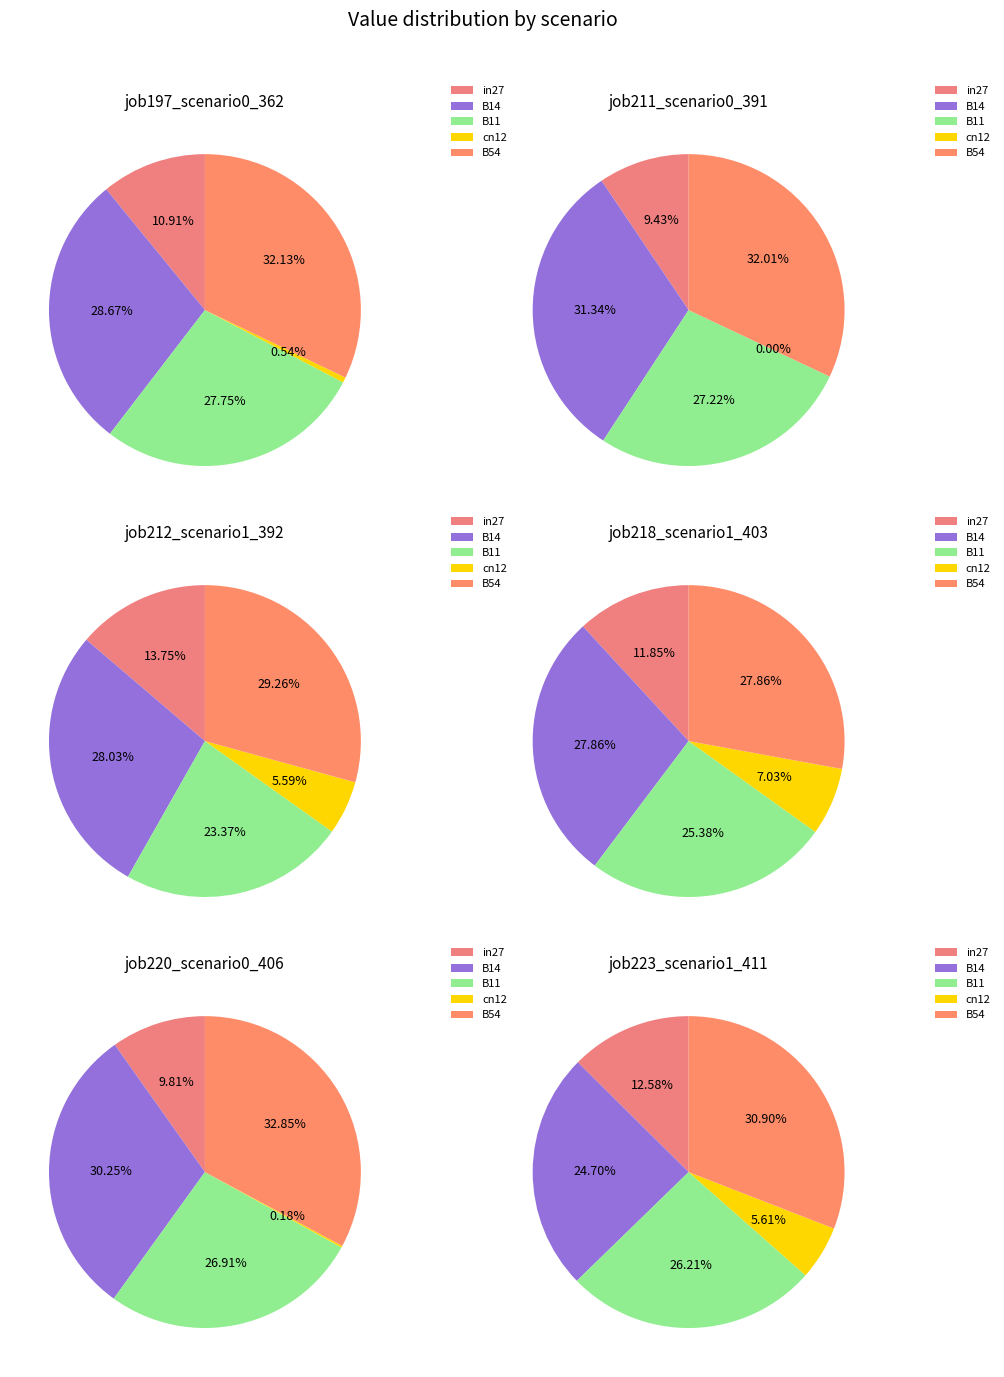

To the nearest percent, what percentage of the pie is cn12?

1%